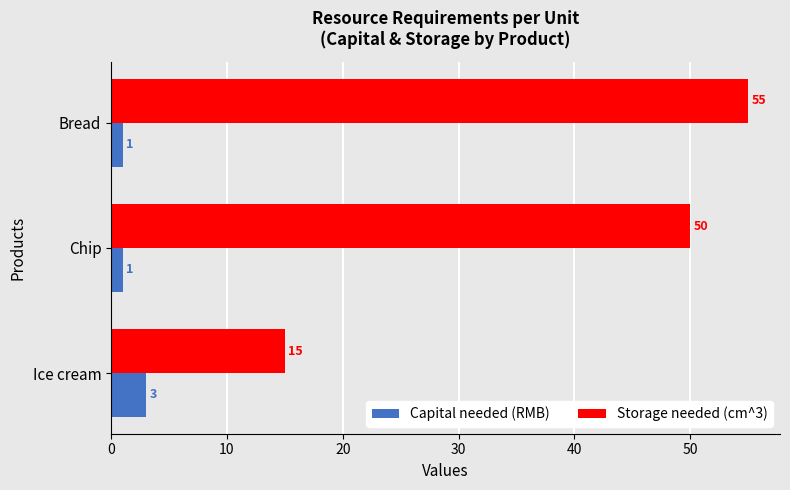

What is the minimum value for Storage needed (cm^3)?

15